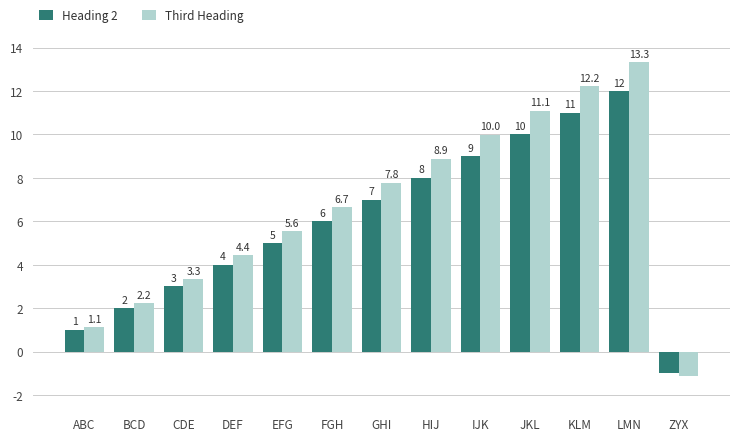

What is the spread (max minus min) of values at ABC?

0.1